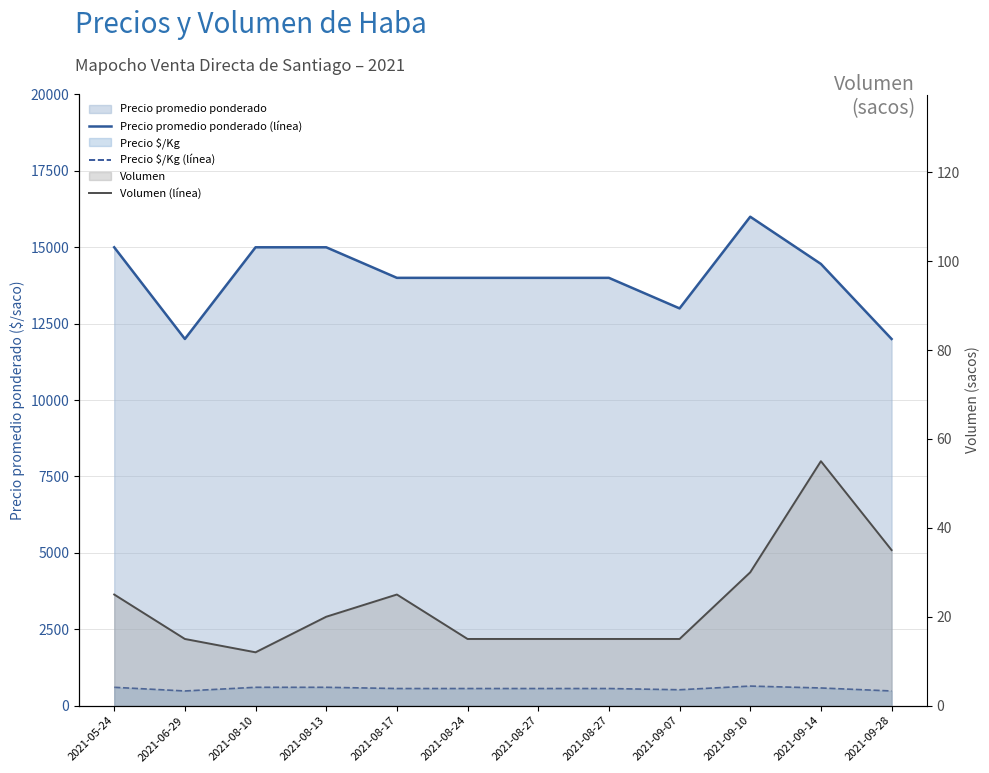

True or false: Precio $/Kg (línea) and Volumen (línea) cross at least once.

False